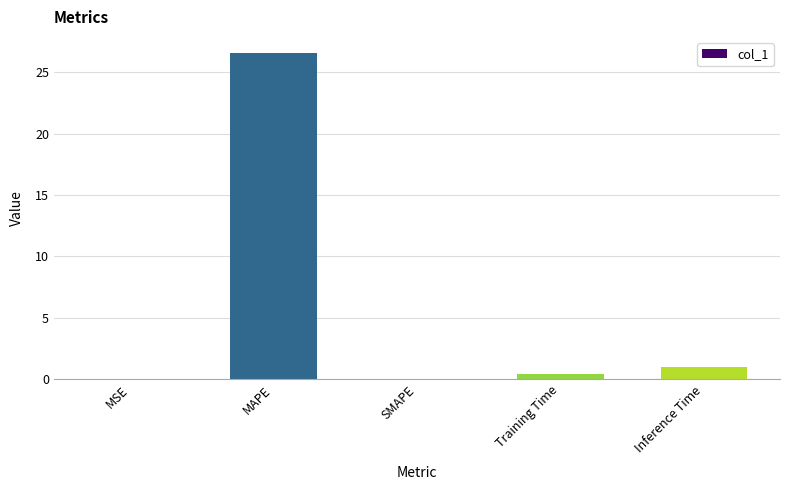

True or false: the data shows 26.6 at MAPE.

True